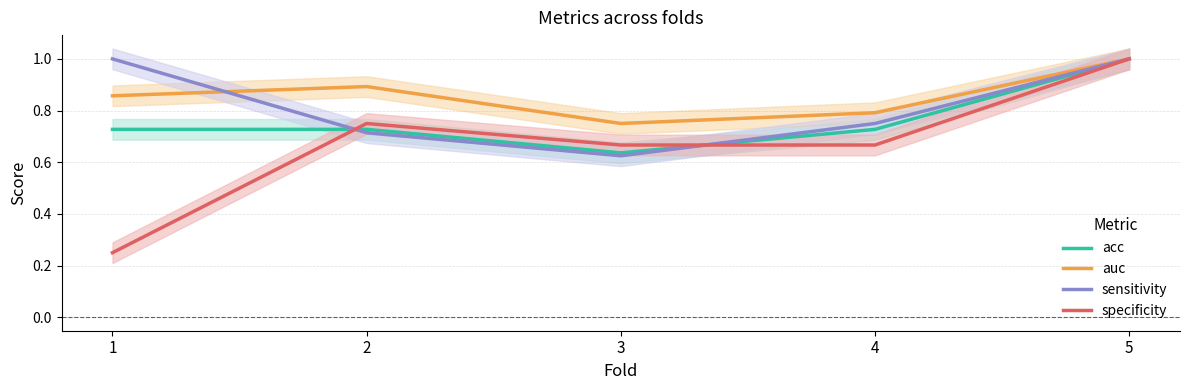

What is the value of the acc point at the 1st from the left?

0.7